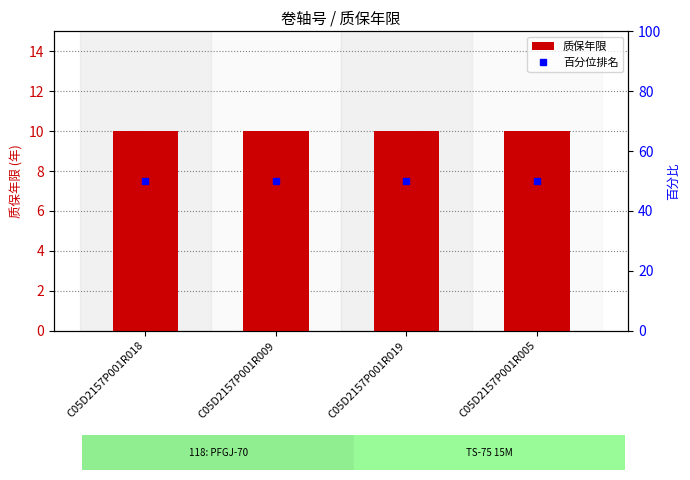

What is the total value across all series at C05D2157P001R019?

60